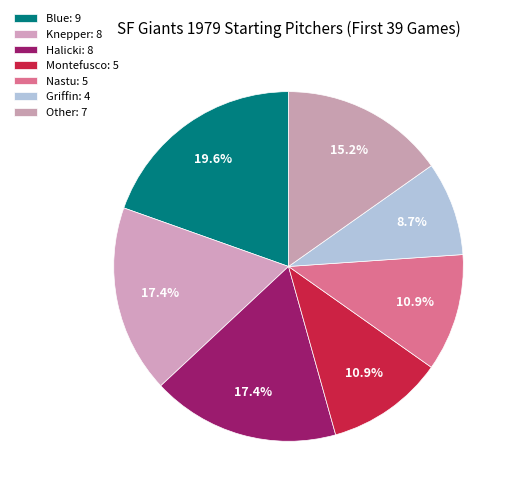

What is the change in value from Blue to Knepper?

-1